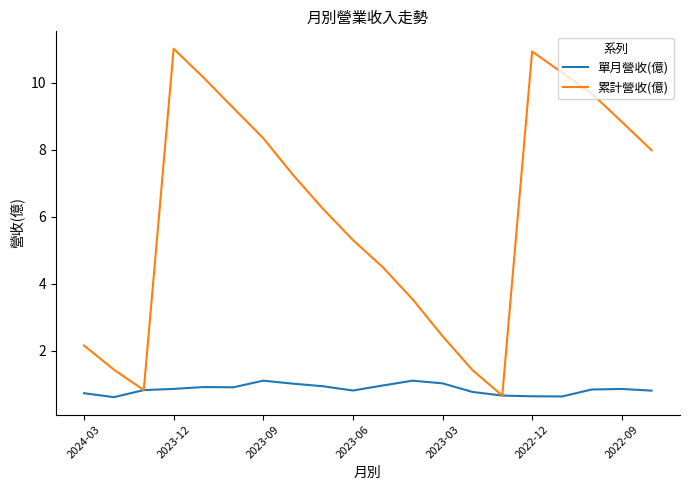

List the series in order of their overall mean, lowest first.

單月營收(億), 累計營收(億)